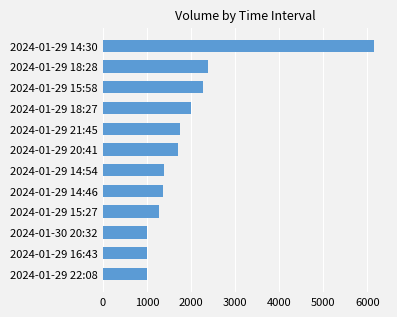

Is it true that the value at 2024-01-29 21:45 is 3021?

False